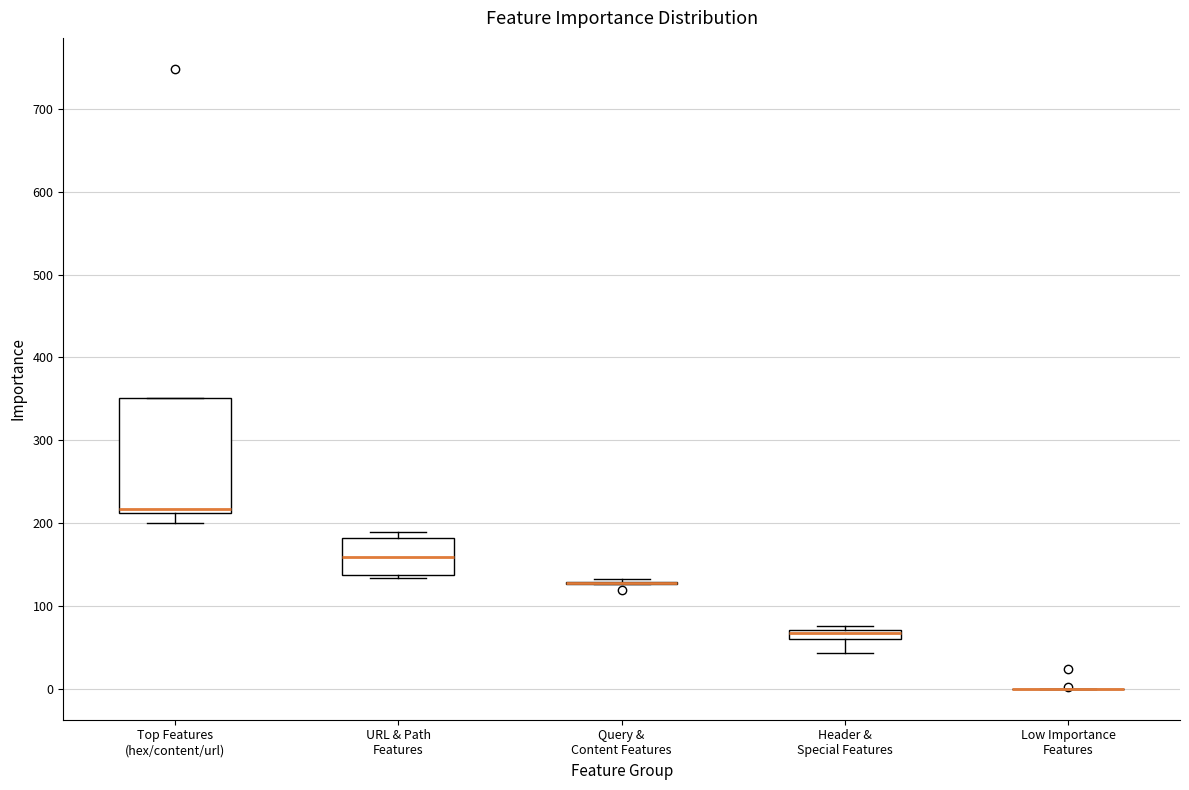

Where does the median line of the box for Top Features (hex/content/url) sit on the y-axis? The values are not printed on the chart, so give them approximately, as read against the axis.

220